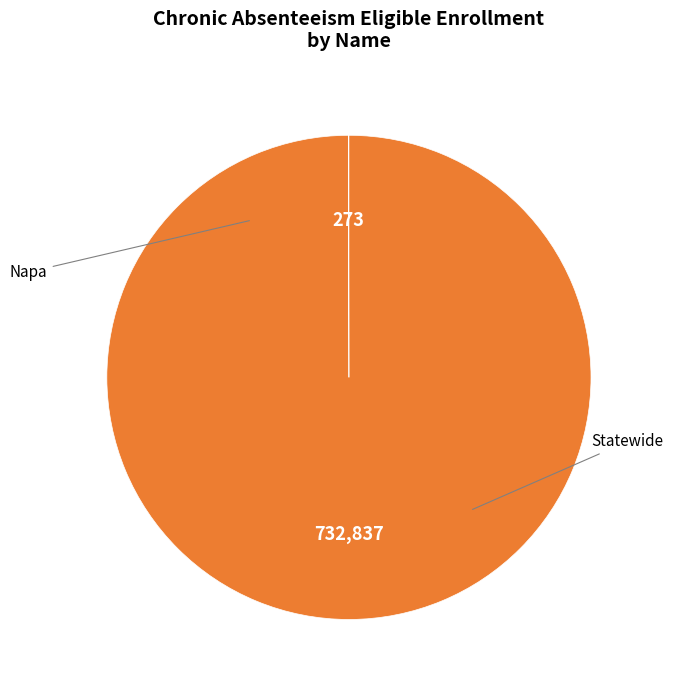

Is there a majority slice in this chart?

Yes